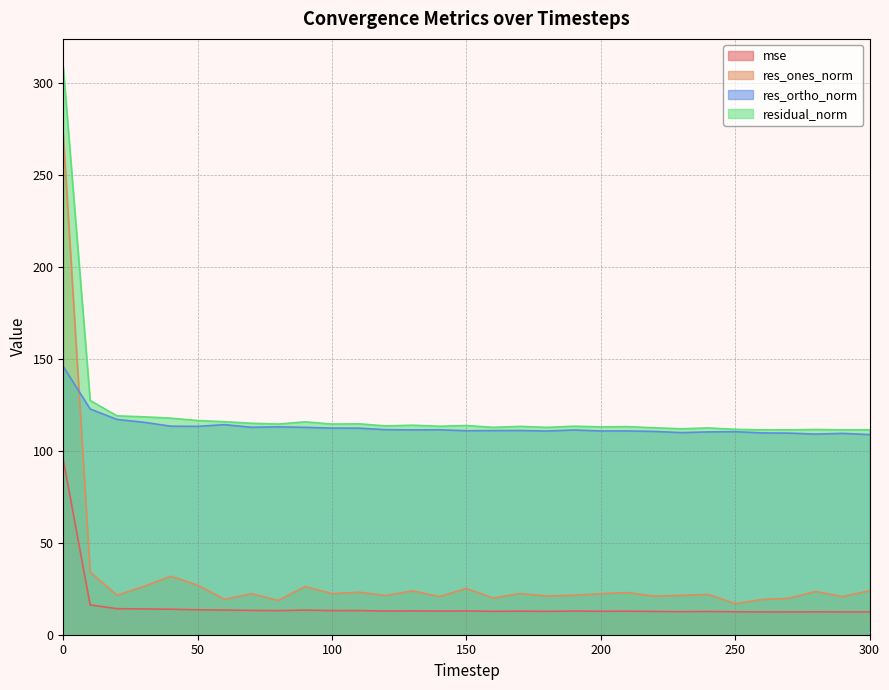

Where is residual_norm nearest to the value 209?

10